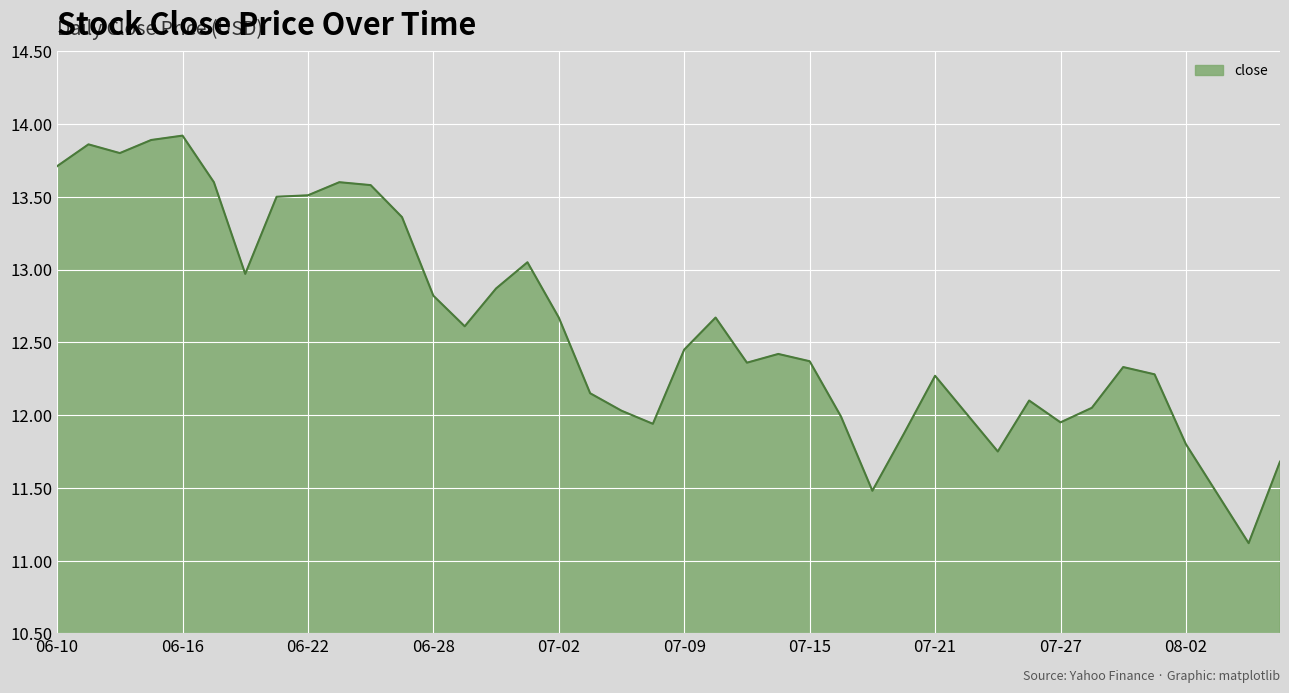

What is the smallest value displayed?

11.1